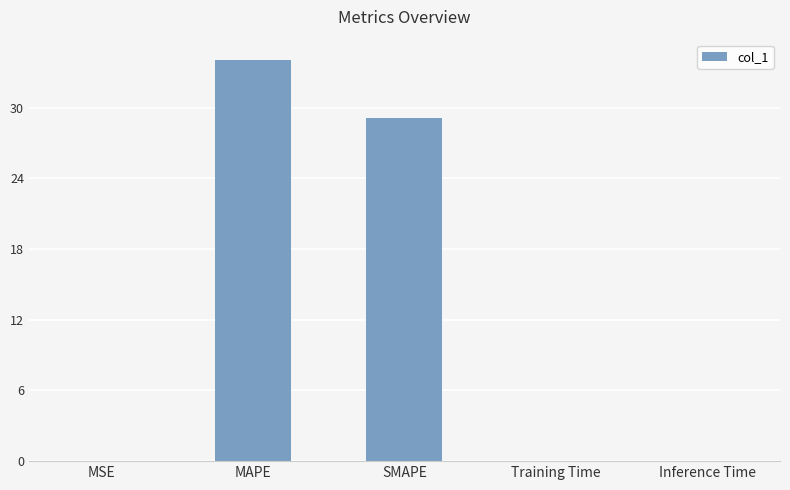

Are the bars horizontal?

No